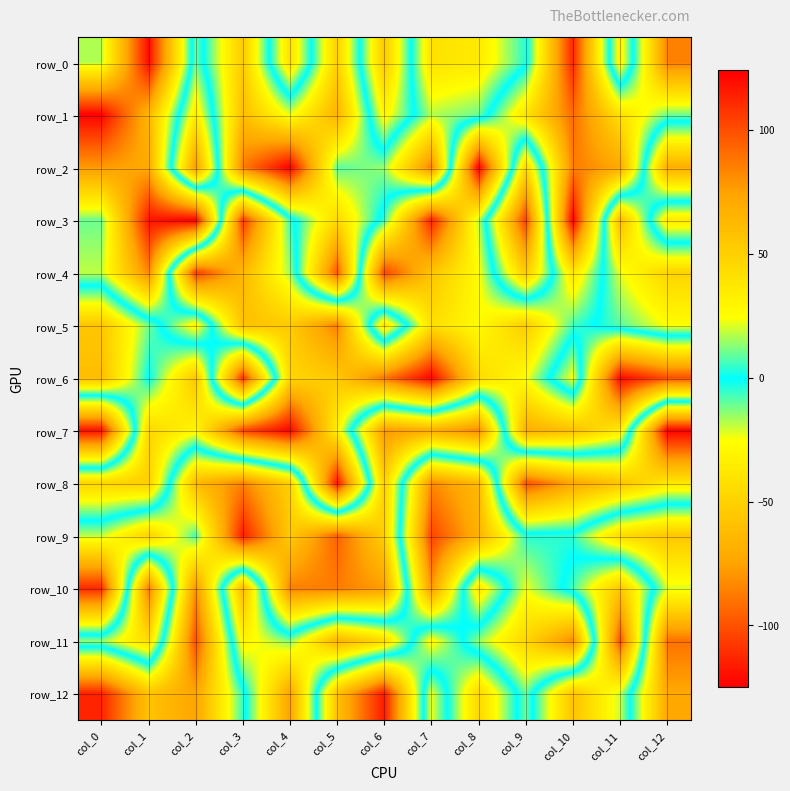

Which series changed the most between col_1 and col_9?

row_8